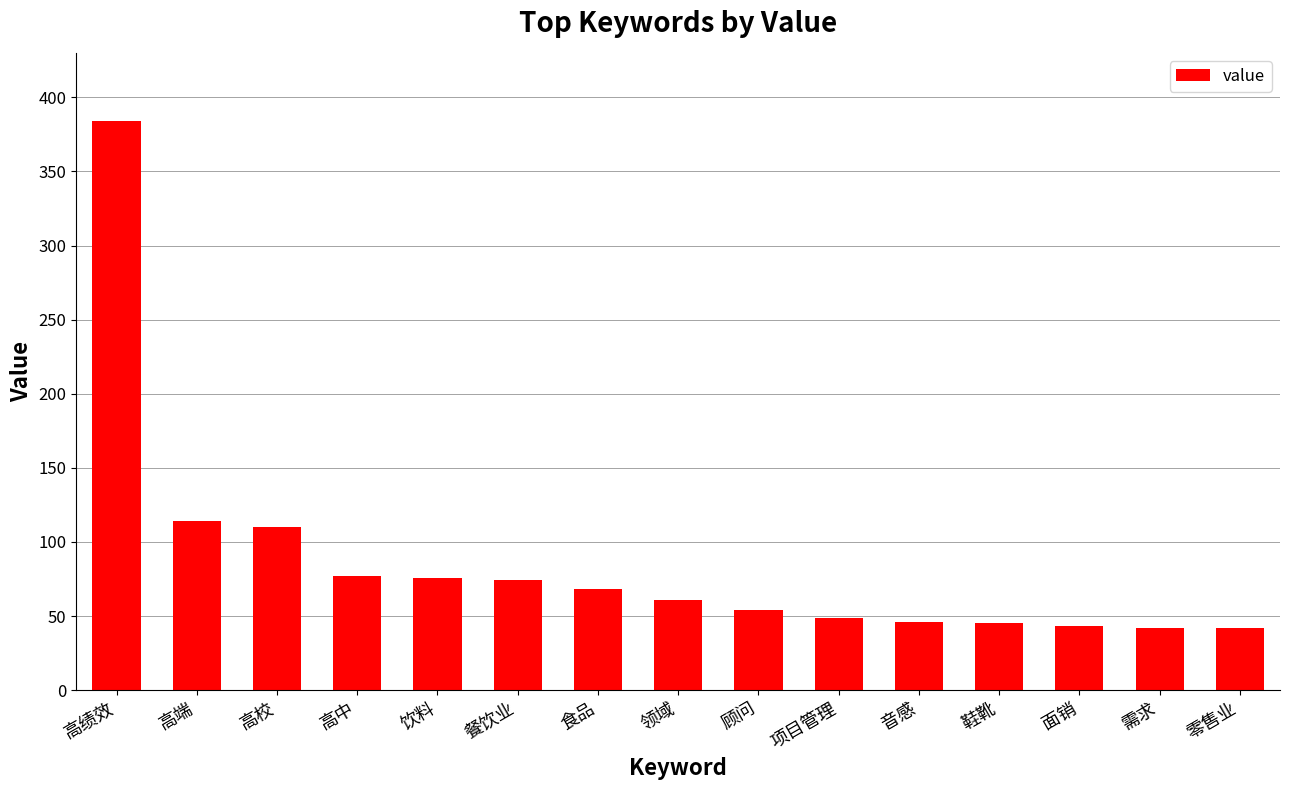

Is it true that the value at 领域 is 61?

True